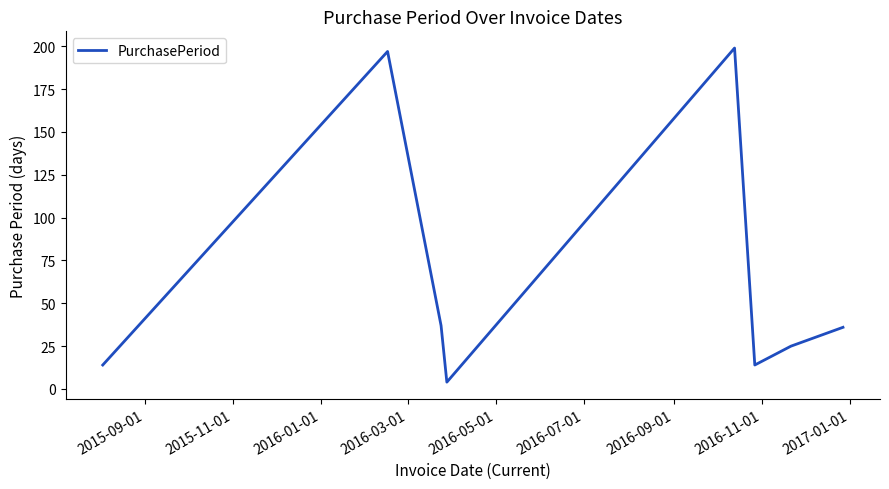

What is the maximum value shown in the chart?

199